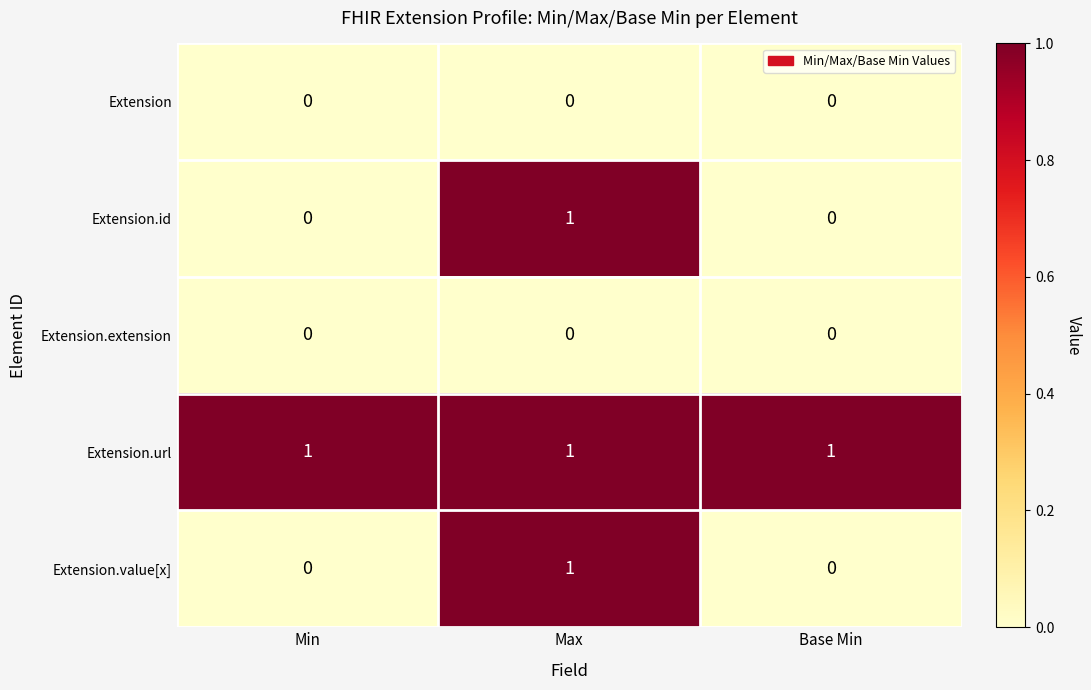

At how many categories does at least one series exceed 0?

3